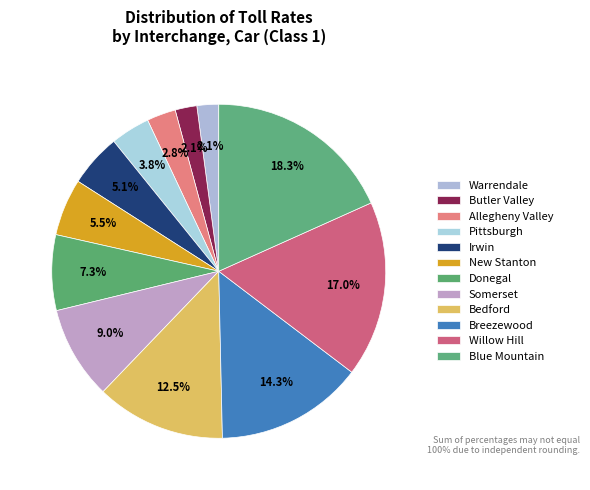

To the nearest percent, what is the difference between the Bedford and New Stanton slice percentages?

7%